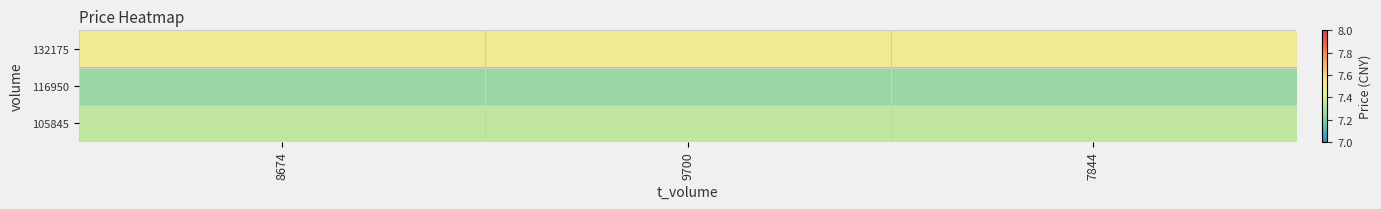

How many categories are shown in the chart?

3